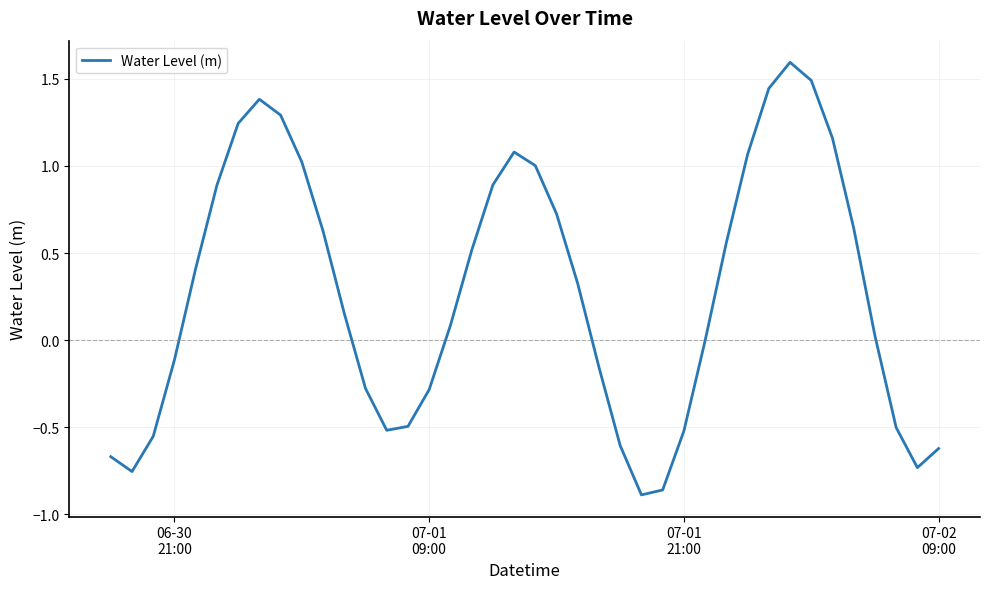

What is the maximum value shown in the chart?

1.6